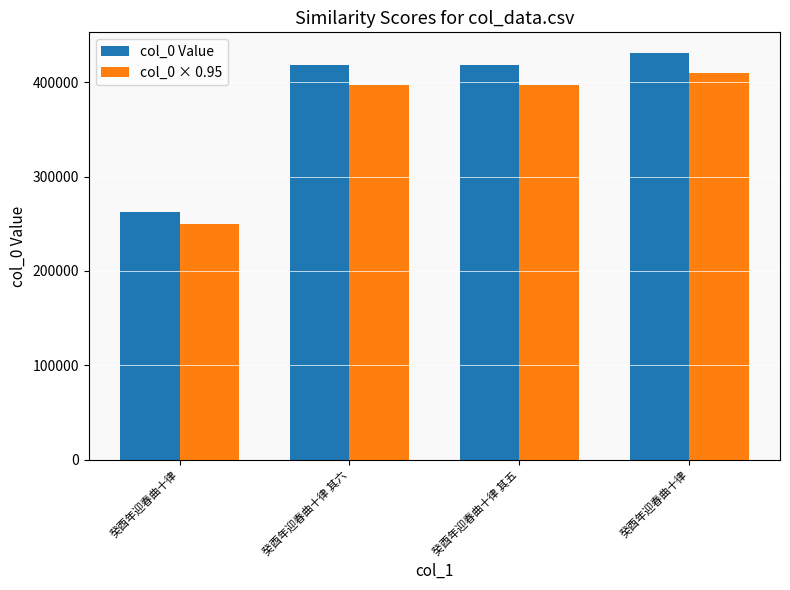

What is the total value across all series at 癸酉年迎春曲十律 其六?

814979